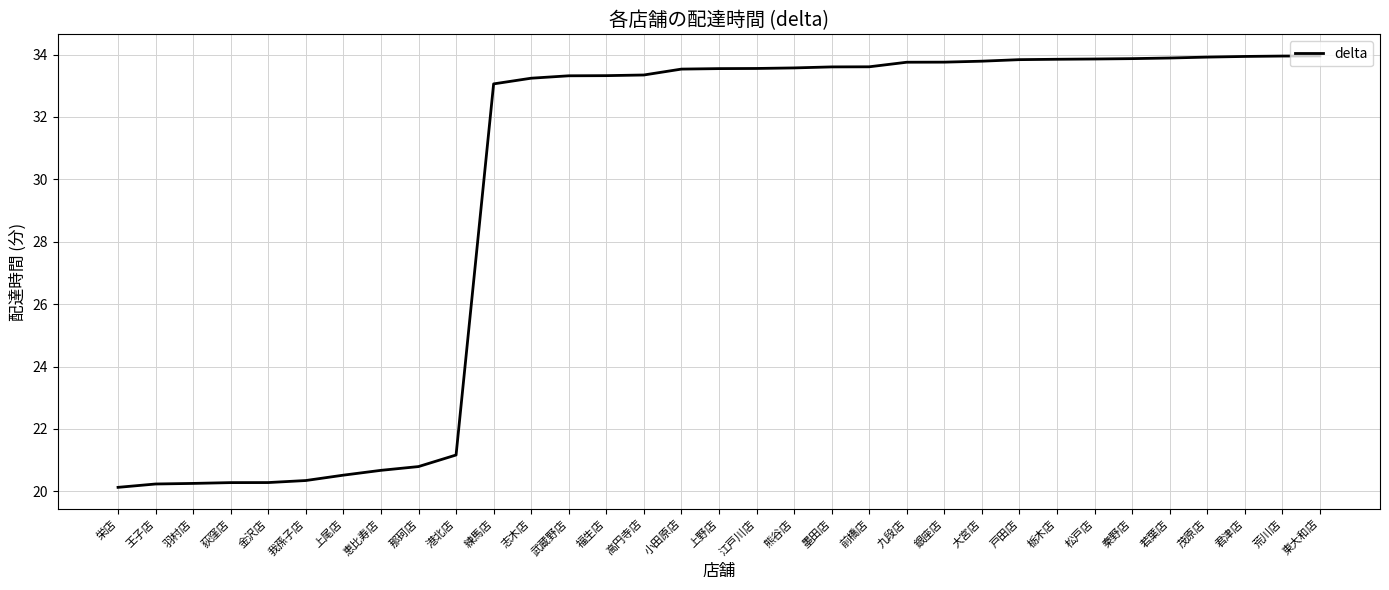

Is it true that the value at 恵比寿店 is 30.8?

False